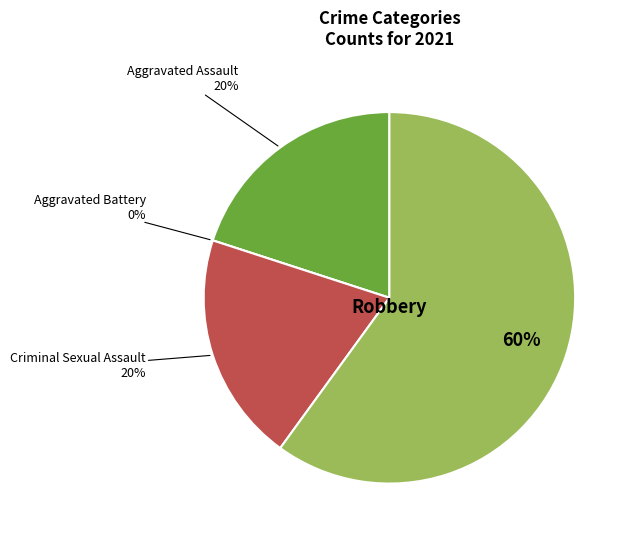

Which slice is the largest?

Robbery